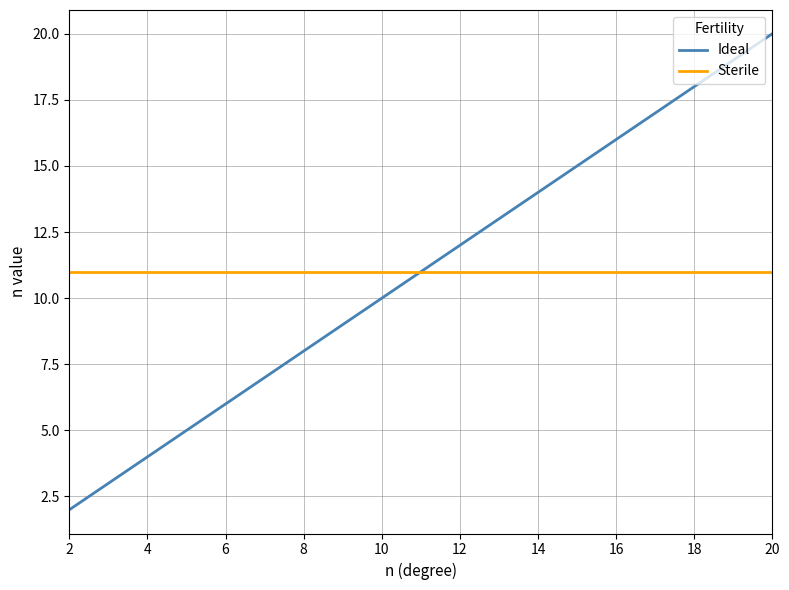

What is the maximum value shown in the chart?

20